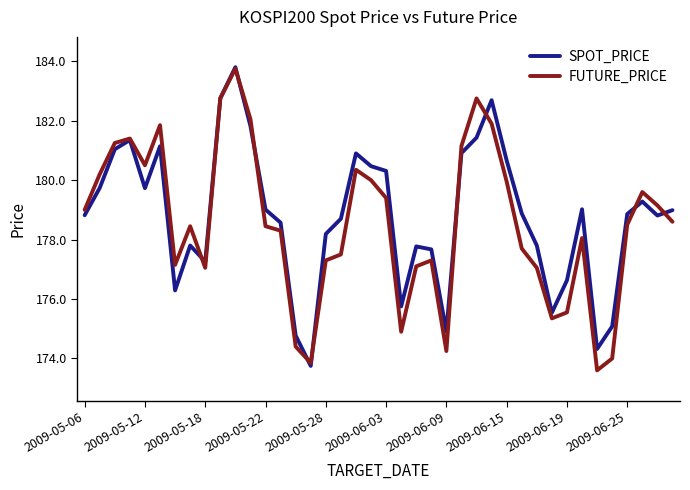

Count the number of categories in the chart.

40